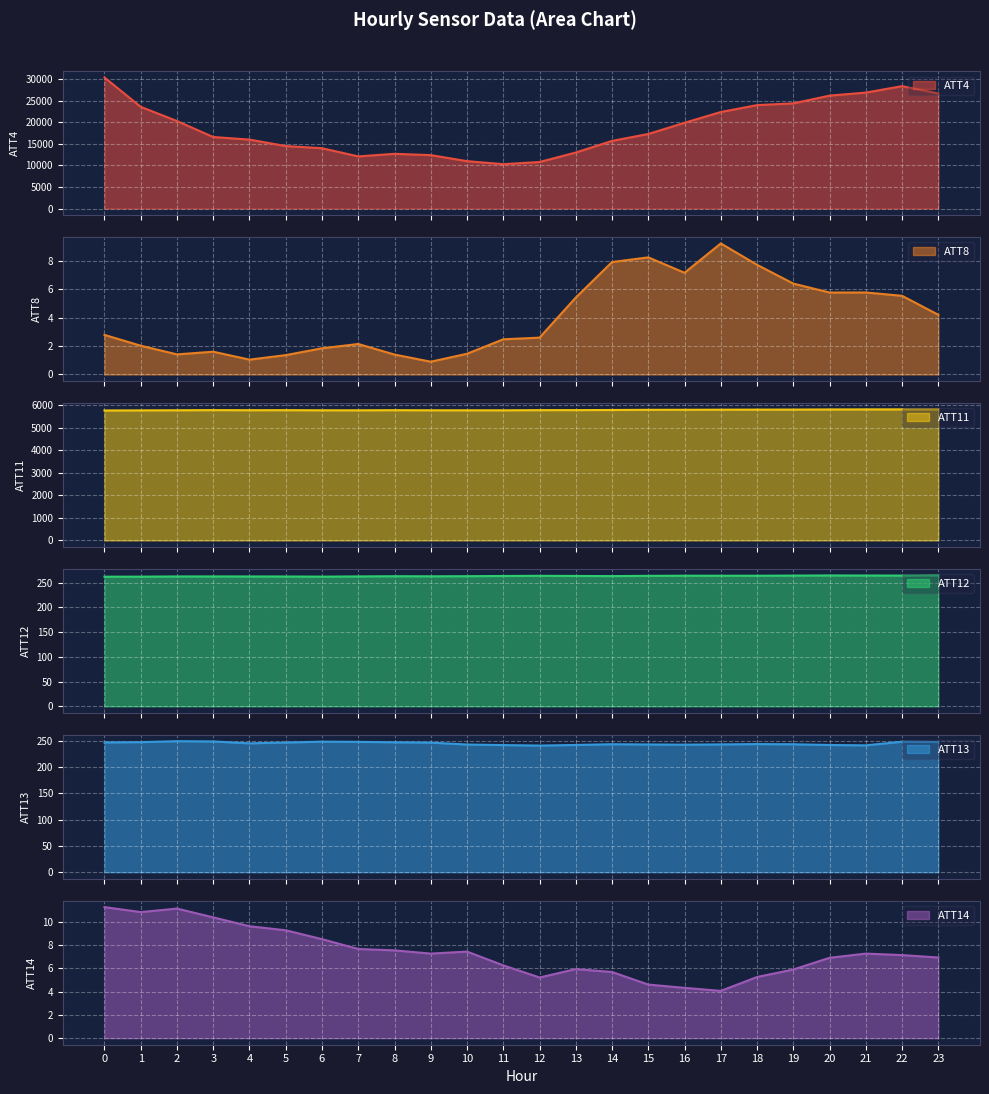

Rank the series at 17 from lowest to highest value.

ATT14, ATT8, ATT13, ATT12, ATT11, ATT4